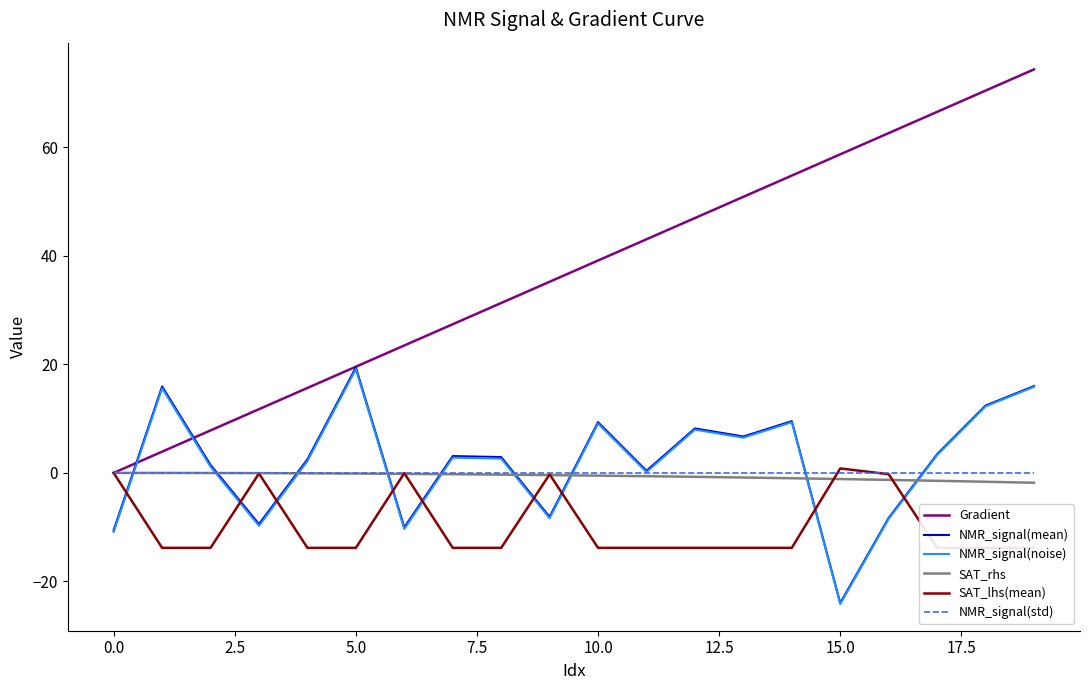

How many lines are shown in the chart?

6